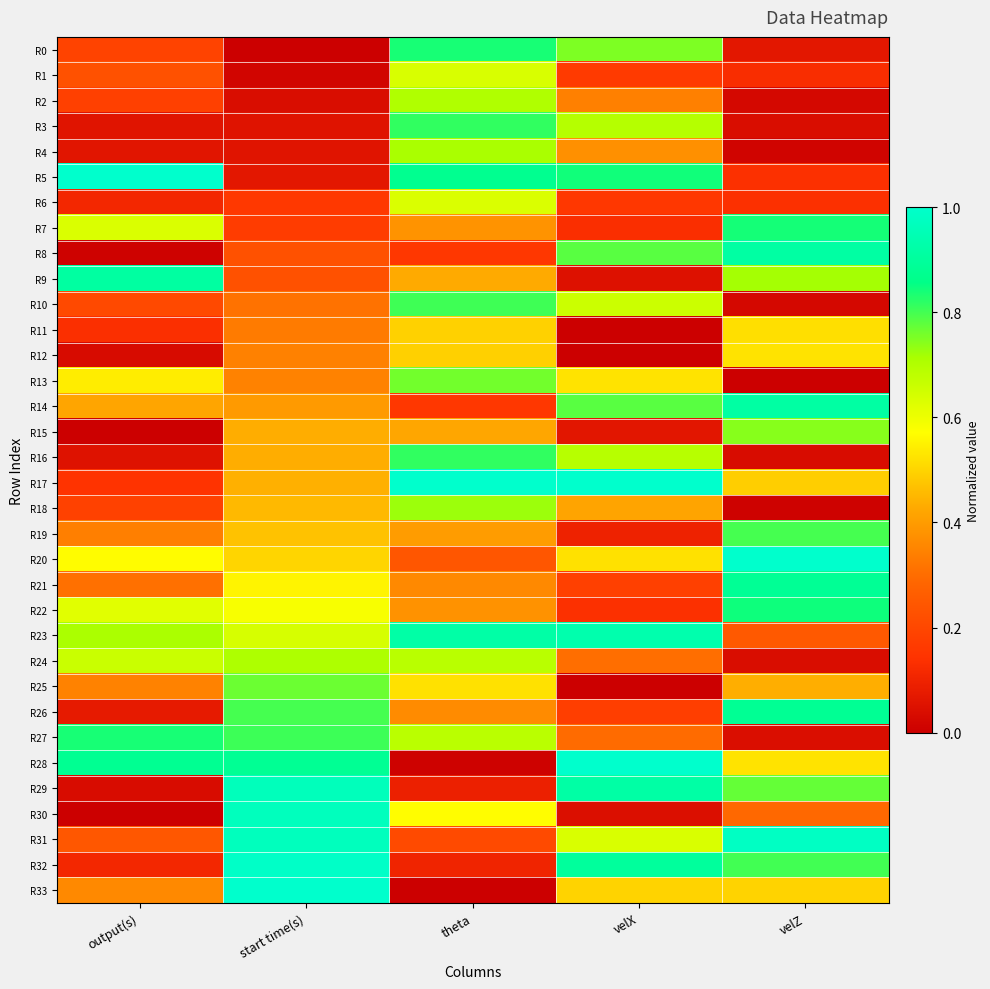

Rank the series by their maximum value, from highest to lowest.

R5, R17, R20, R33, R28, R32, R31, R30, R29, R23, R8, R14, R9, R21, R26, R22, R7, R27, R0, R3, R16, R10, R19, R25, R13, R15, R18, R4, R24, R2, R1, R6, R12, R11